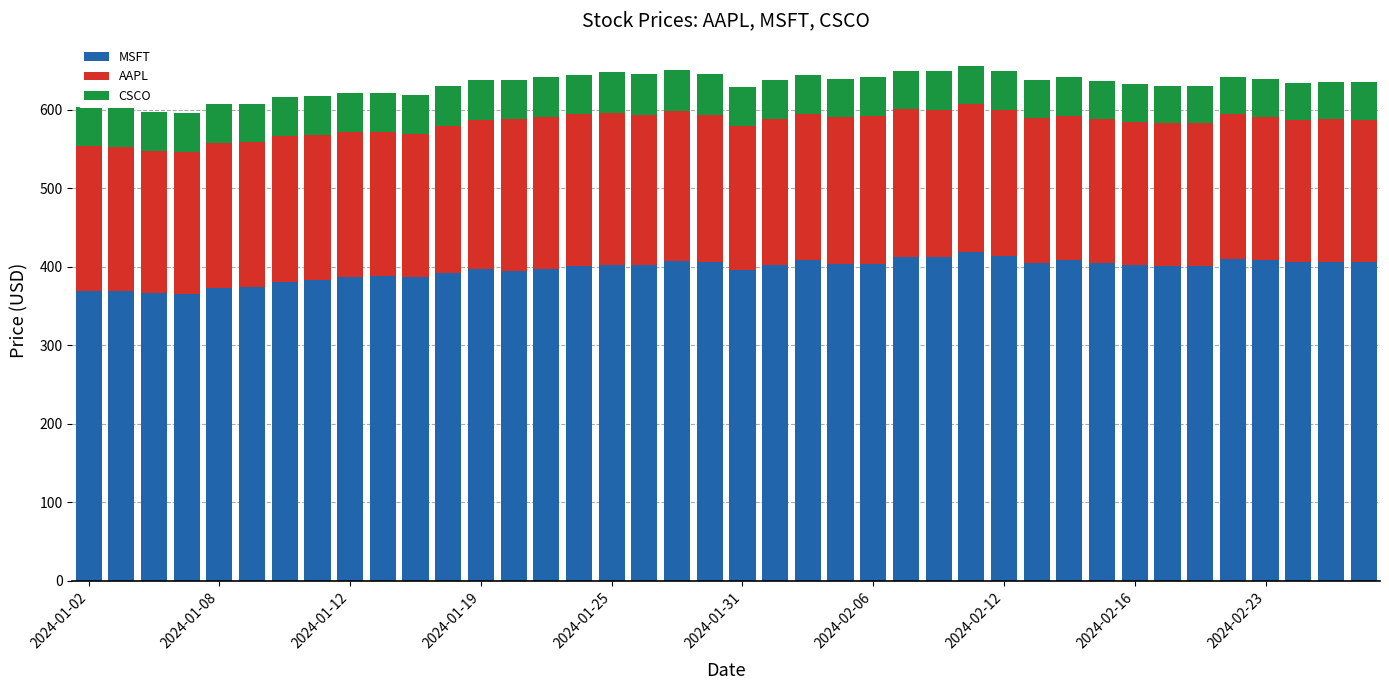

Count the number of data series in this chart.

3